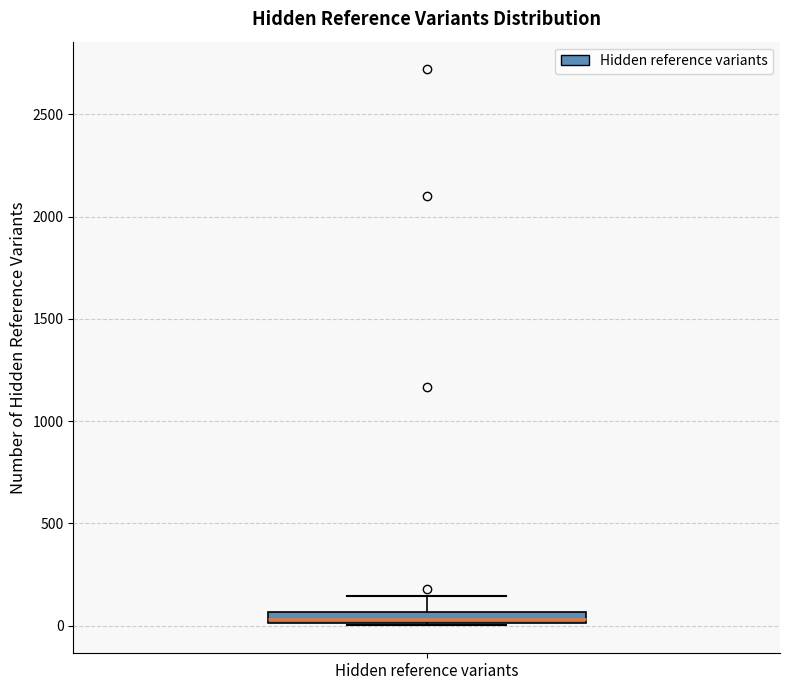

Where is the lower edge of the box for Hidden reference variants on the y-axis? The values are not printed on the chart, so give them approximately, as read against the axis.

0